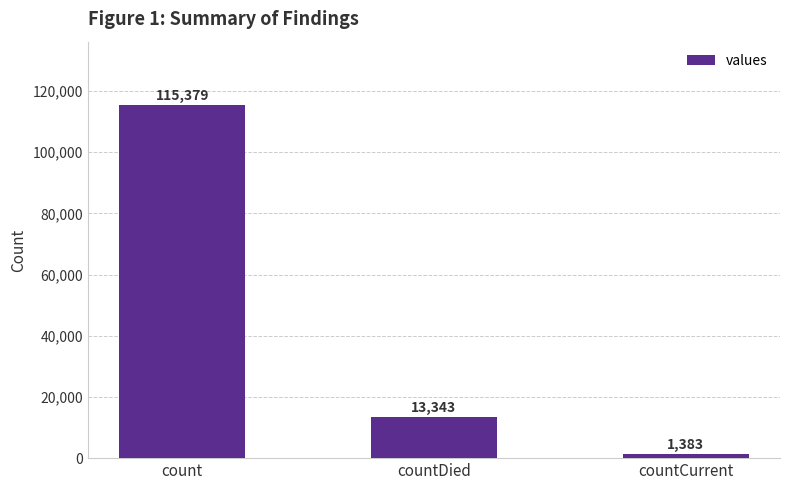

What is the difference between the maximum and second lowest values?

102036